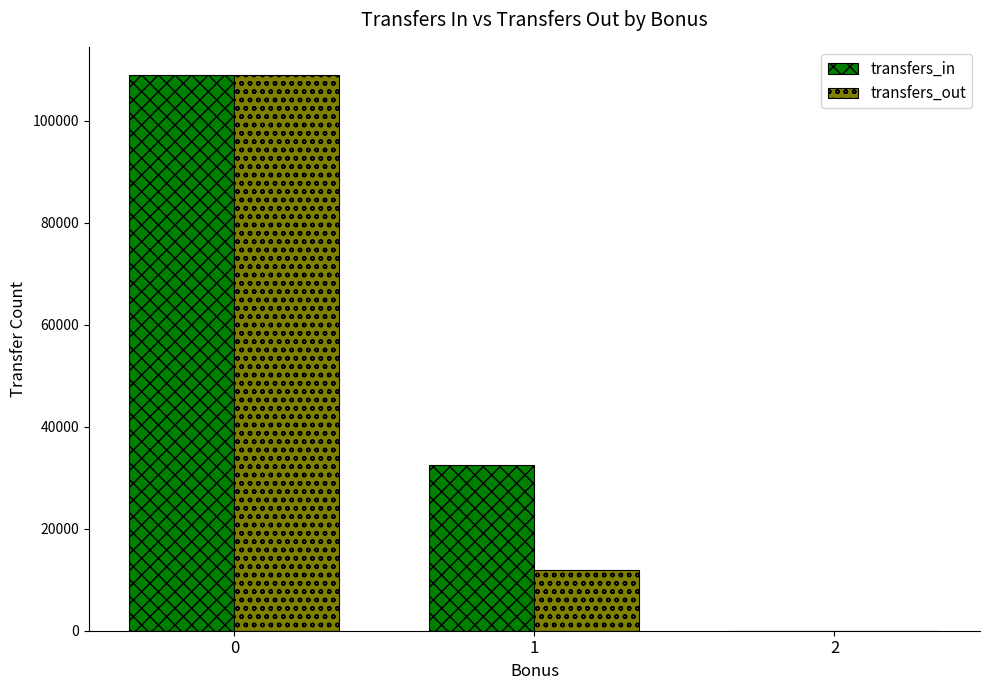

How many distinct data groups are displayed?

2